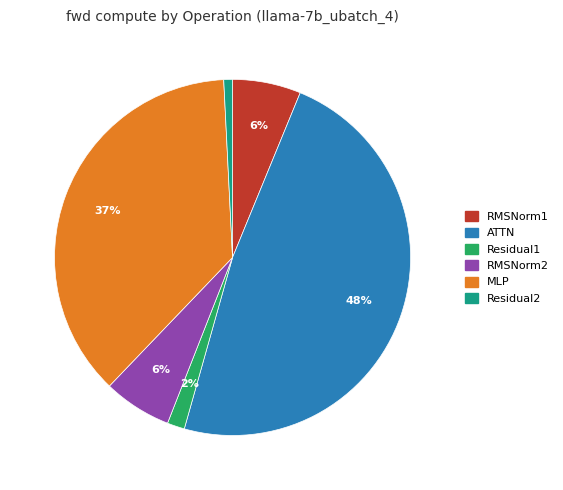

How many slices are in this pie chart?

6